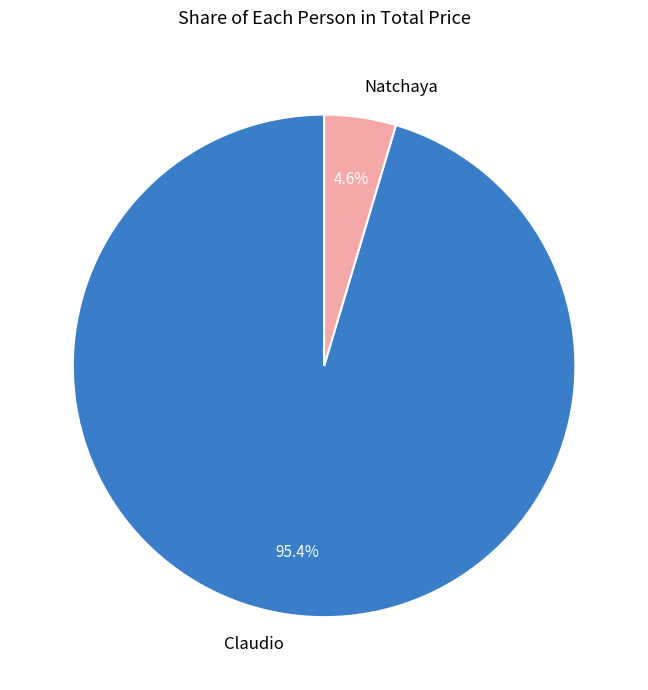

How much of the chart is everything except Claudio?

4.6%